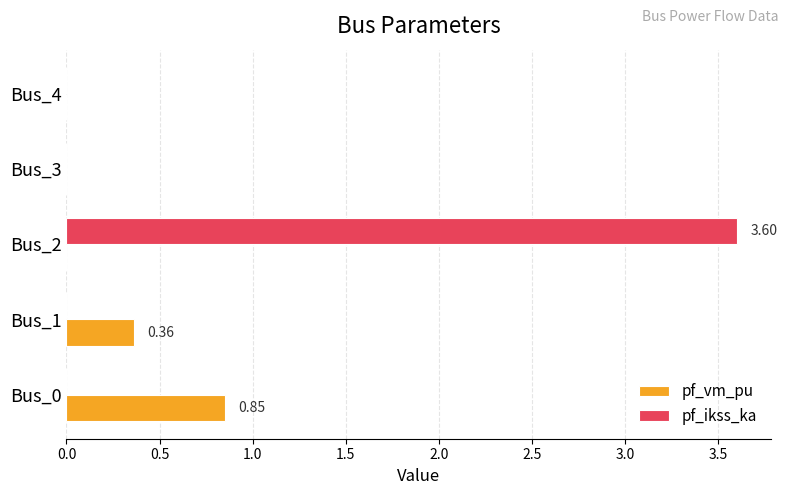

What is the sum of all pf_vm_pu values?

1.2